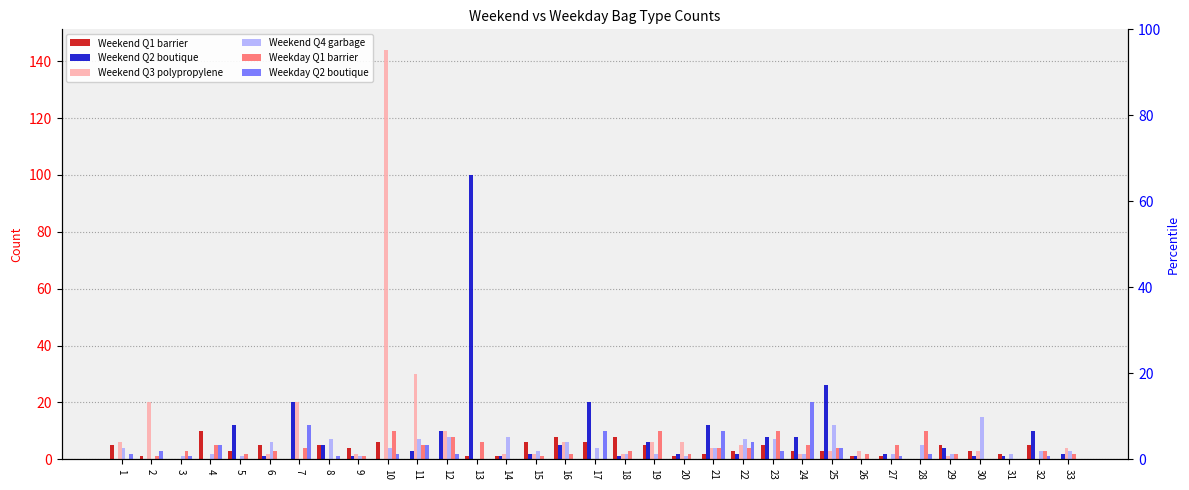

True or false: Weekend Q1 barrier has a value of 0 at 7.

True